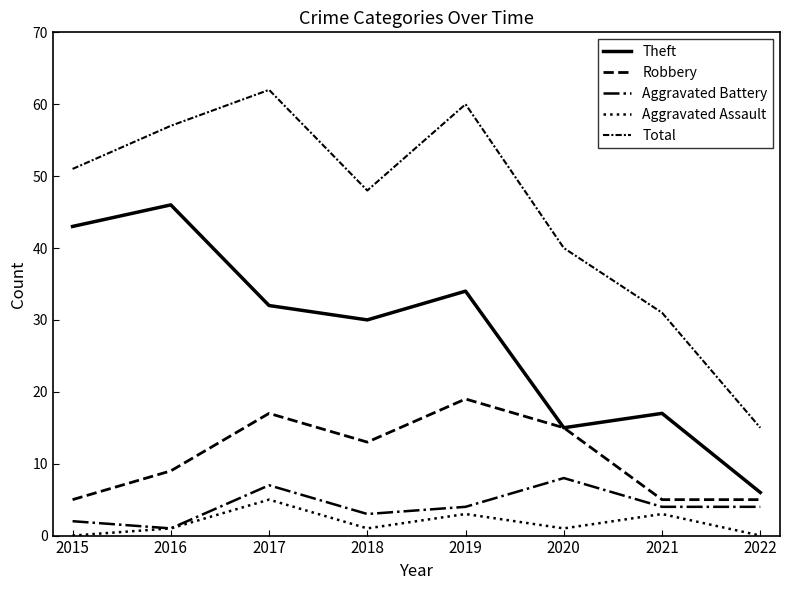

What is the sum of the Total values at 2022 and 2017?

77